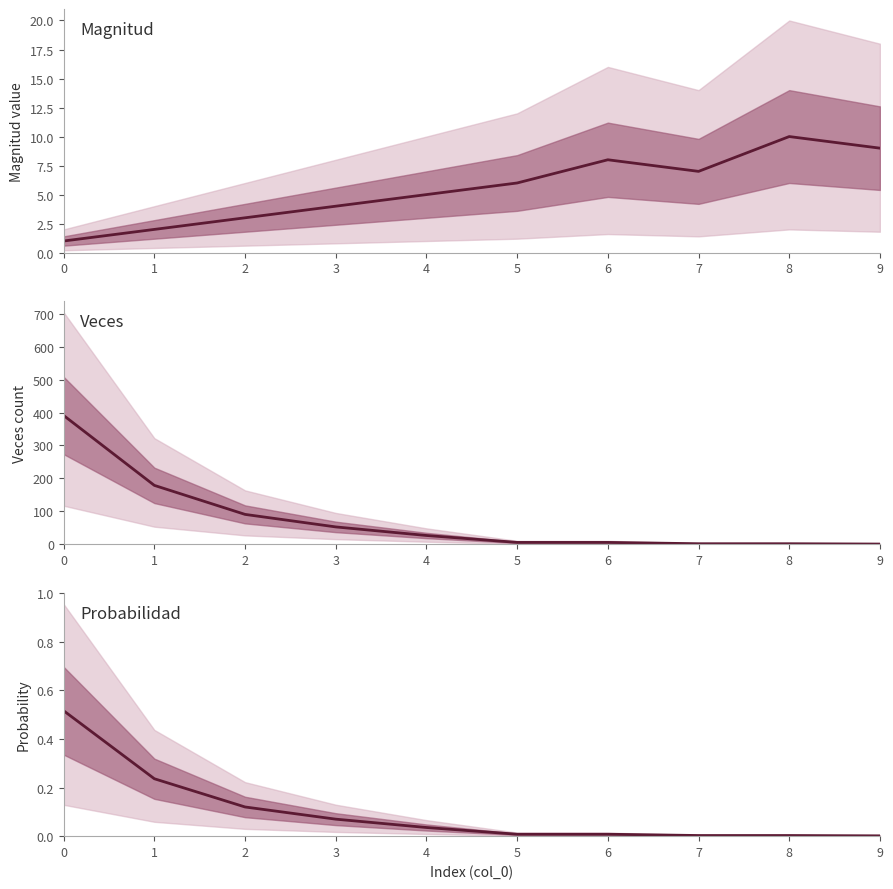

Reading left to right, list all the values displayed in this chart.

magnitud: 0=1.0	1=2.0	2=3.0	3=4.0	4=5.0	5=6.0	6=8.0	7=7.0	8=10.0	9=9.0
veces: 0=391.0	1=179.0	2=91.0	3=53.0	4=27.0	5=6.0	6=6.0	7=2.0	8=2.0	9=1.0
proba: 0=0.5	1=0.2	2=0.1	3=0.1	4=0.0	5=0.0	6=0.0	7=0.0	8=0.0	9=0.0